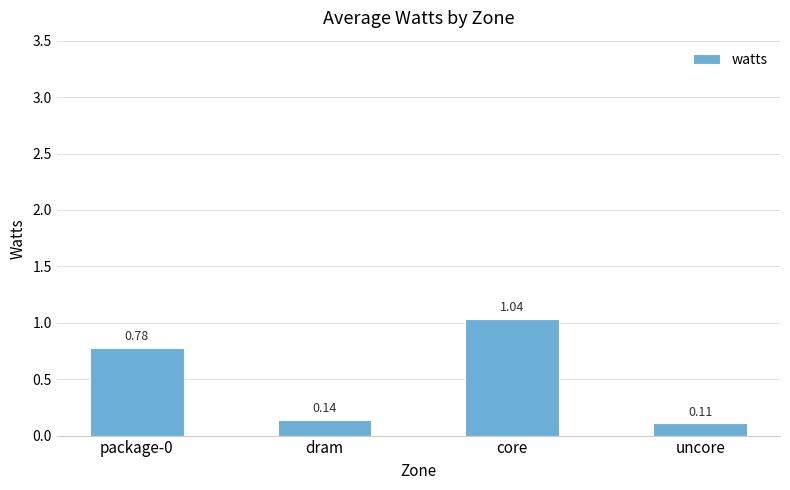

Are the bars grouped side by side (vs. stacked)?

No